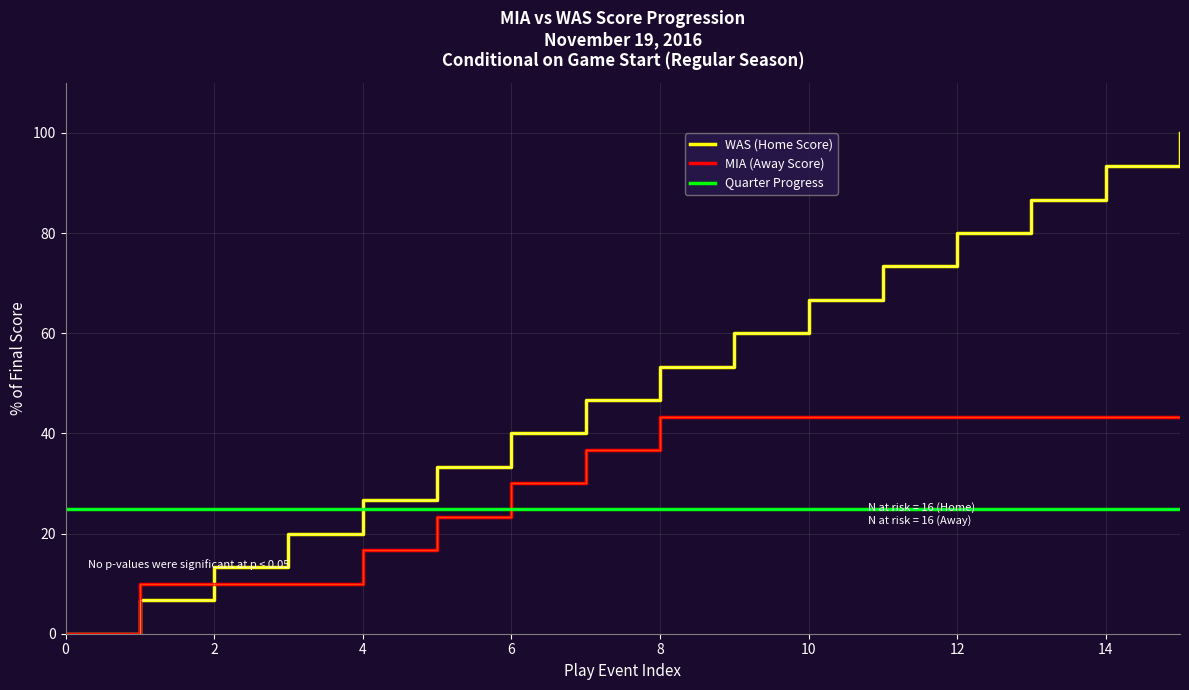

Rank the series by their average value, from lowest to highest.

Quarter Progress, MIA (Away Score), WAS (Home Score)